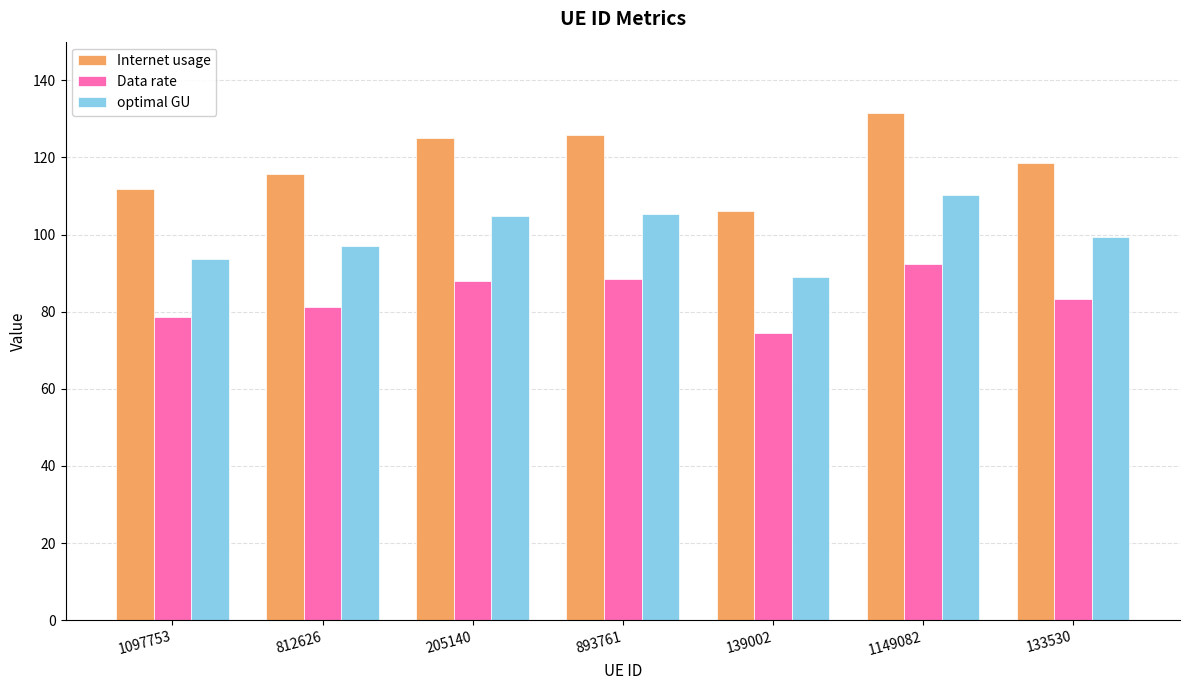

The value of Data rate at 139002 is 18.9. True or false?

False